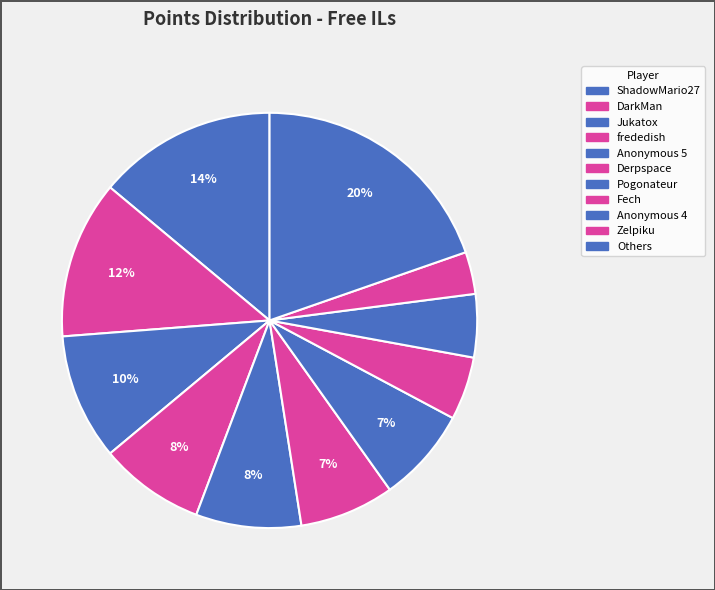

What is the largest slice in the pie chart?

ShadowMario27